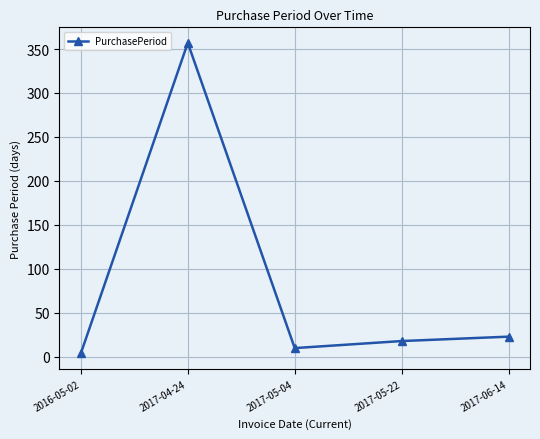

What is the label of the 1st point from the left?

2016-05-02